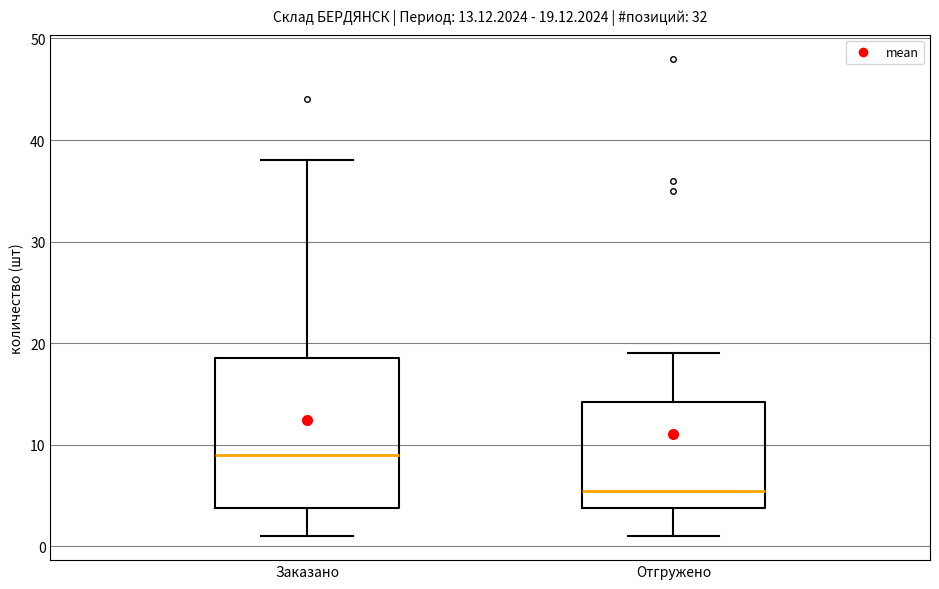

Which box is the tallest, from its lower edge to its upper edge?

Заказано